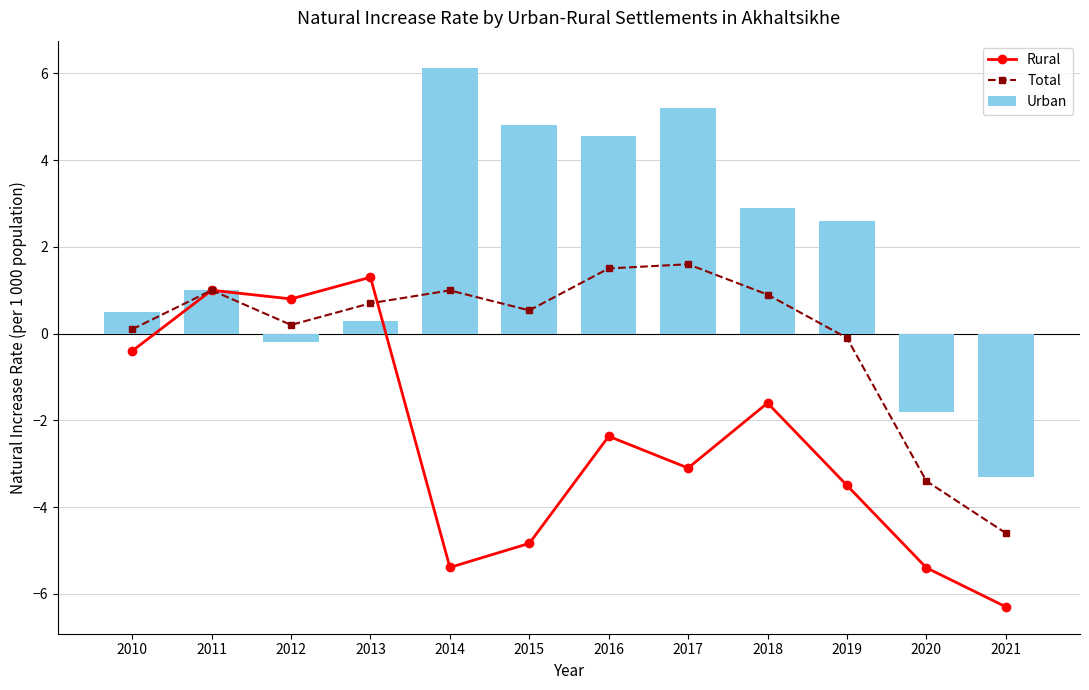

What is the maximum value for Urban?

6.1